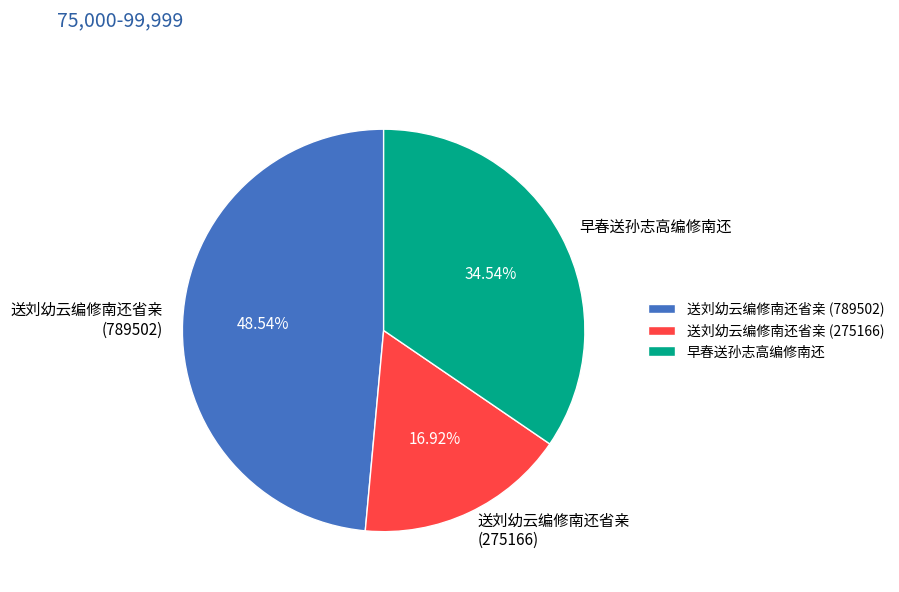

Count the number of slices in the pie.

3